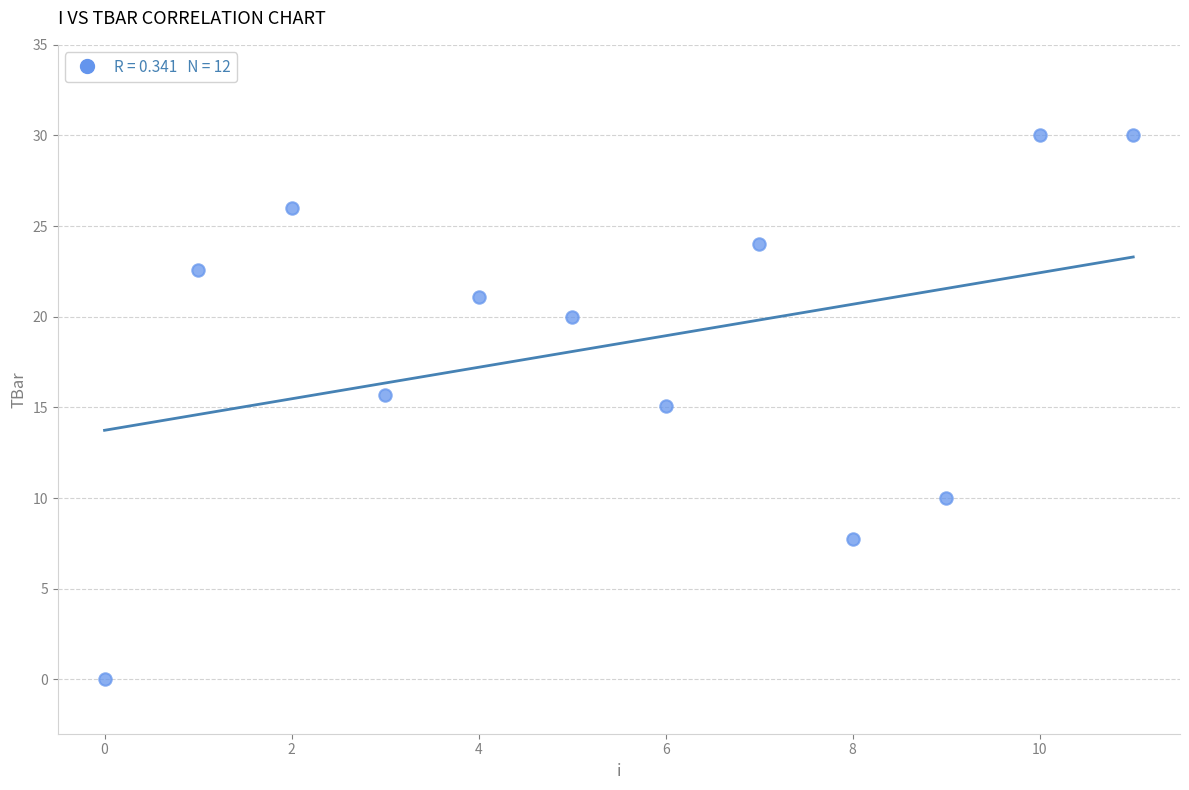

What is the average Y value?

18.5